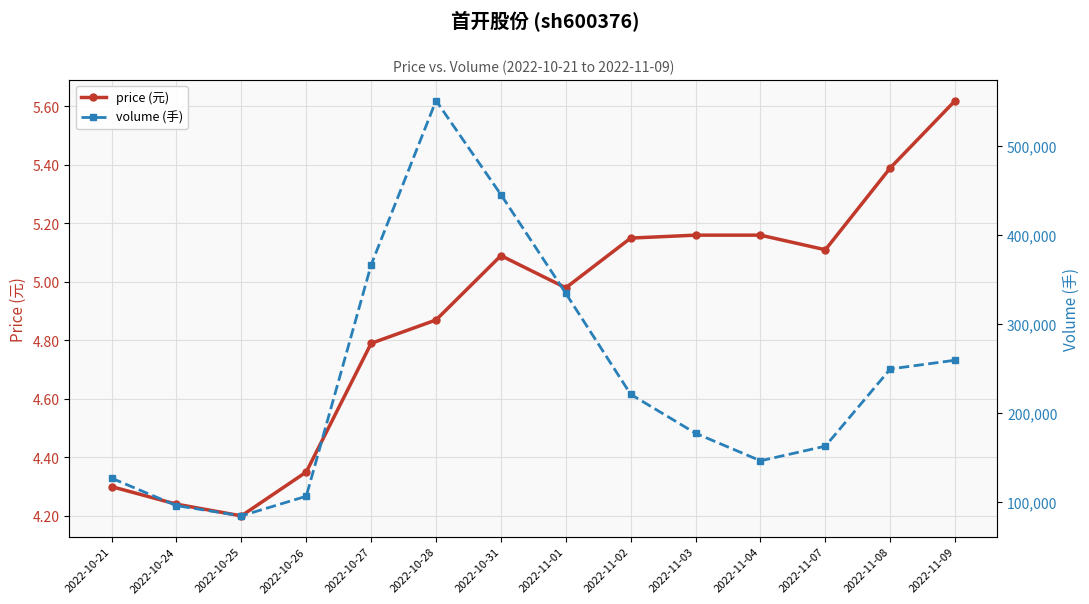

Does the chart display data point markers on the line(s)?

Yes